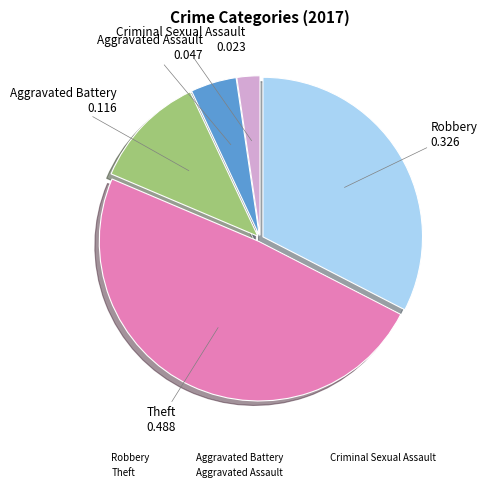

Is there a majority slice in this chart?

No